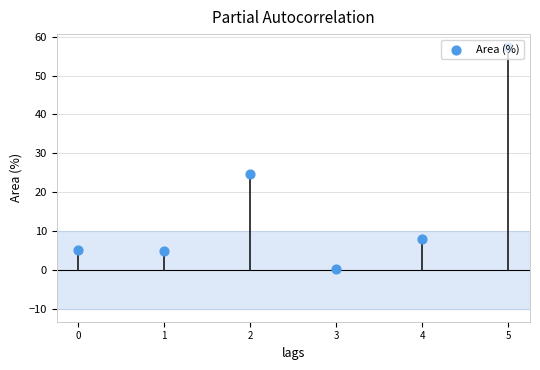

Which has a higher value, 4 or 0?

4